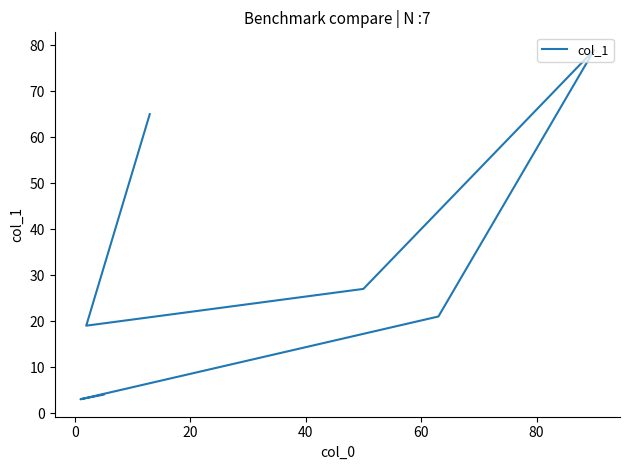

What is the maximum value shown in the chart?

79